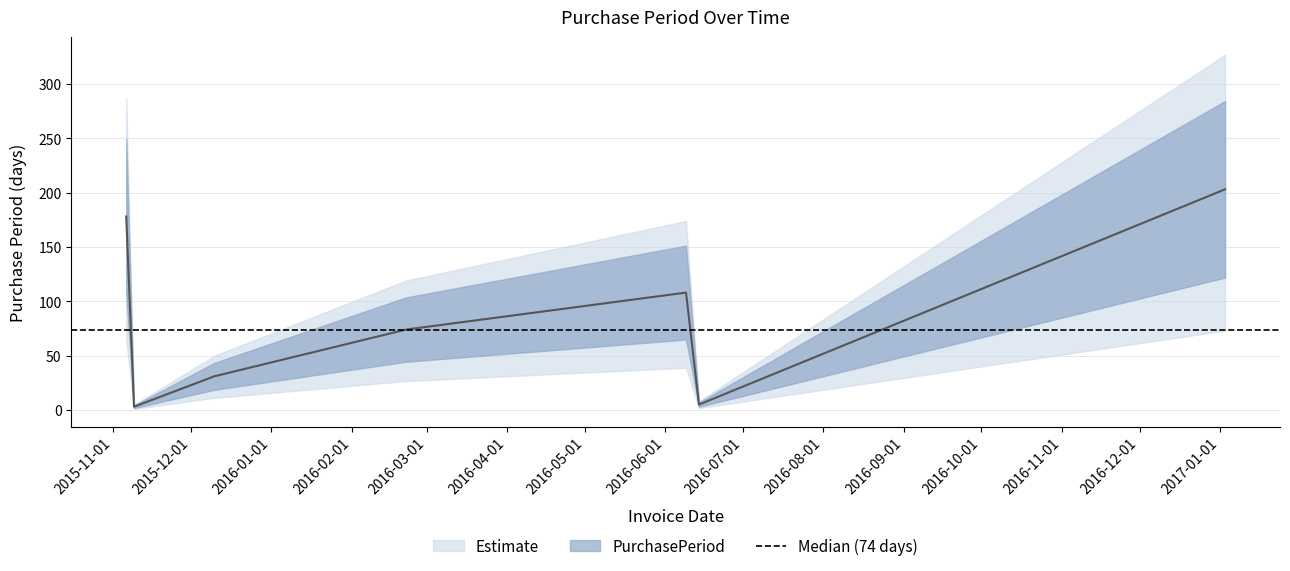

What is the value of the 3rd point from the left?

31